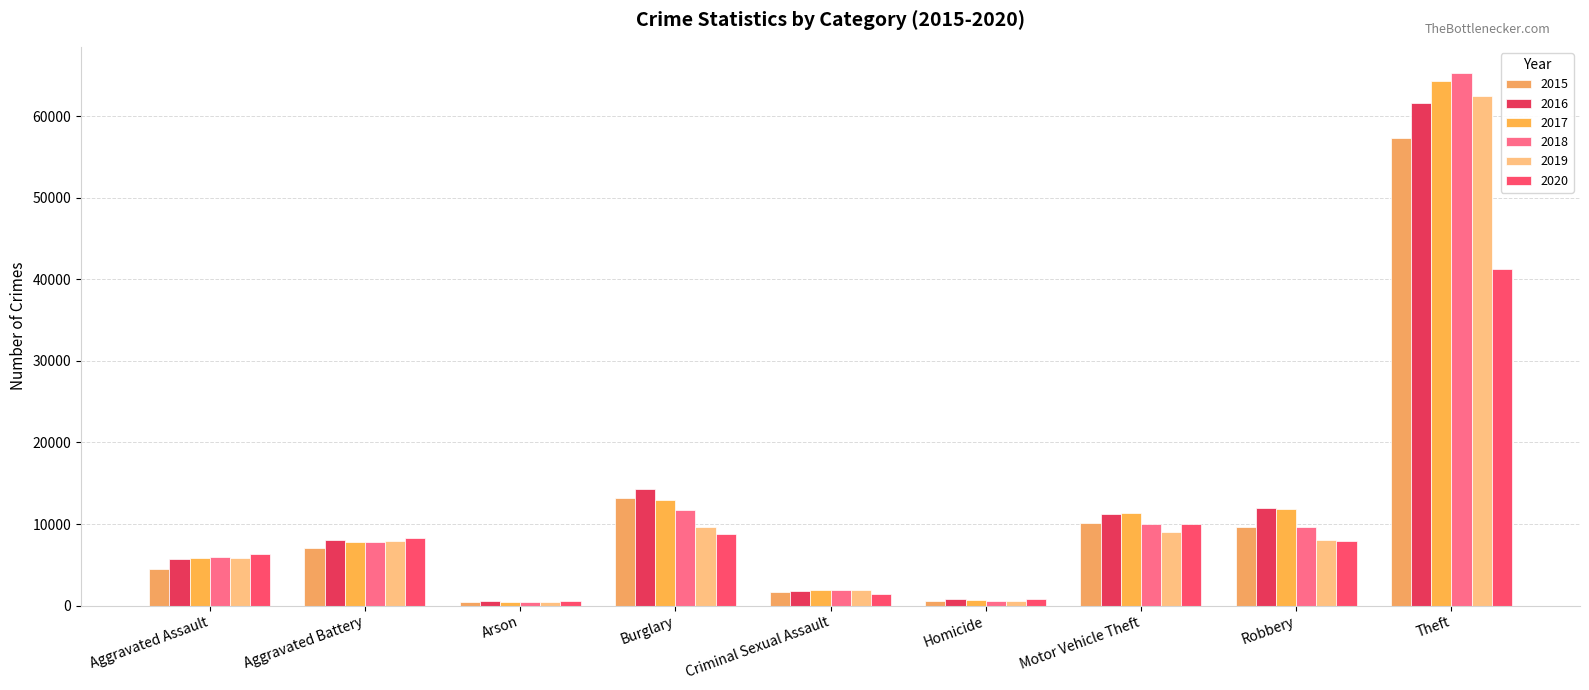

Which label corresponds to the largest value in the chart?

Theft